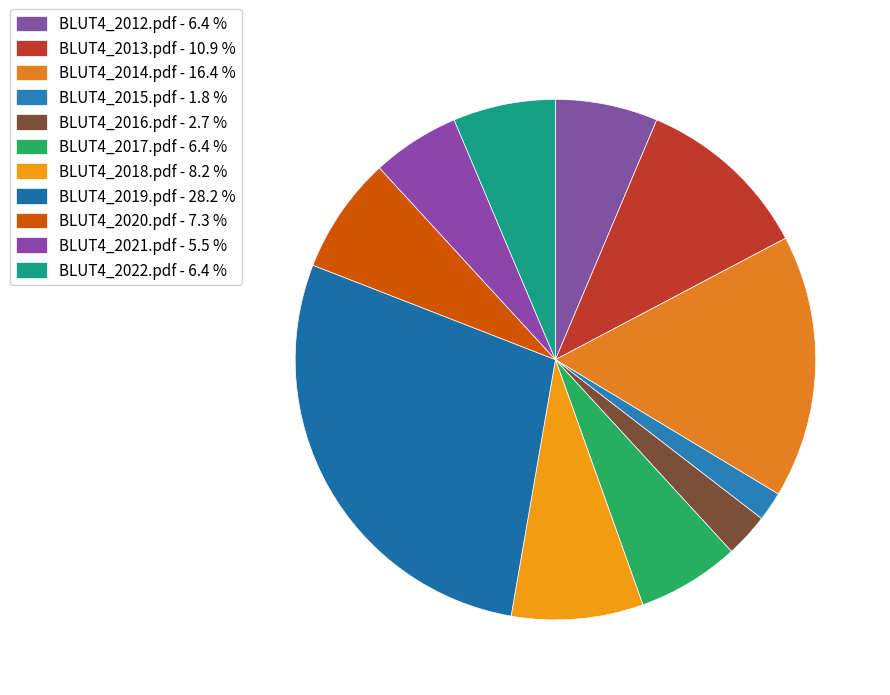

True or false: BLUT4_2020.pdf accounts for 22% of the total.

False